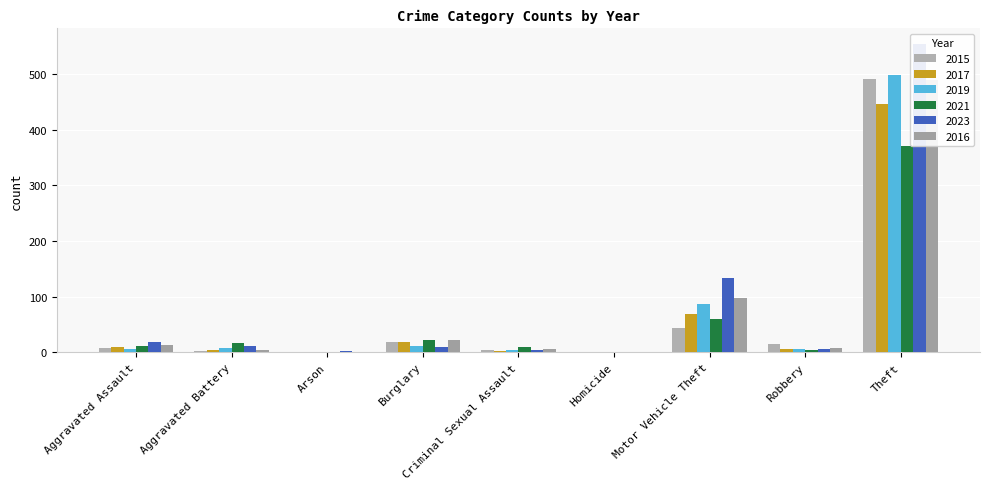

Reading left to right, list all the values displayed in this chart.

2015: Aggravated Assault=8	Aggravated Battery=3	Arson=0	Burglary=19	Criminal Sexual Assault=4	Homicide=1	Motor Vehicle Theft=43	Robbery=15	Theft=491
2017: Aggravated Assault=10	Aggravated Battery=5	Arson=0	Burglary=18	Criminal Sexual Assault=2	Homicide=1	Motor Vehicle Theft=69	Robbery=6	Theft=447
2019: Aggravated Assault=7	Aggravated Battery=8	Arson=1	Burglary=12	Criminal Sexual Assault=4	Homicide=0	Motor Vehicle Theft=87	Robbery=6	Theft=499
2021: Aggravated Assault=12	Aggravated Battery=17	Arson=1	Burglary=23	Criminal Sexual Assault=9	Homicide=0	Motor Vehicle Theft=60	Robbery=5	Theft=371
2023: Aggravated Assault=19	Aggravated Battery=11	Arson=3	Burglary=9	Criminal Sexual Assault=5	Homicide=0	Motor Vehicle Theft=134	Robbery=7	Theft=554
2016: Aggravated Assault=13	Aggravated Battery=5	Arson=0	Burglary=22	Criminal Sexual Assault=6	Homicide=0	Motor Vehicle Theft=98	Robbery=8	Theft=489